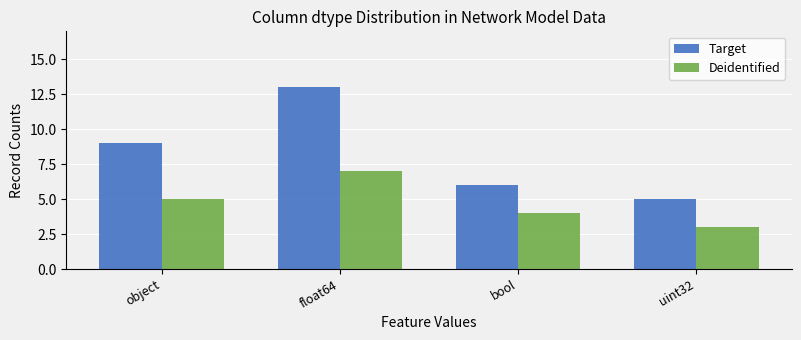

True or false: Deidentified has a value of 4 at bool.

True